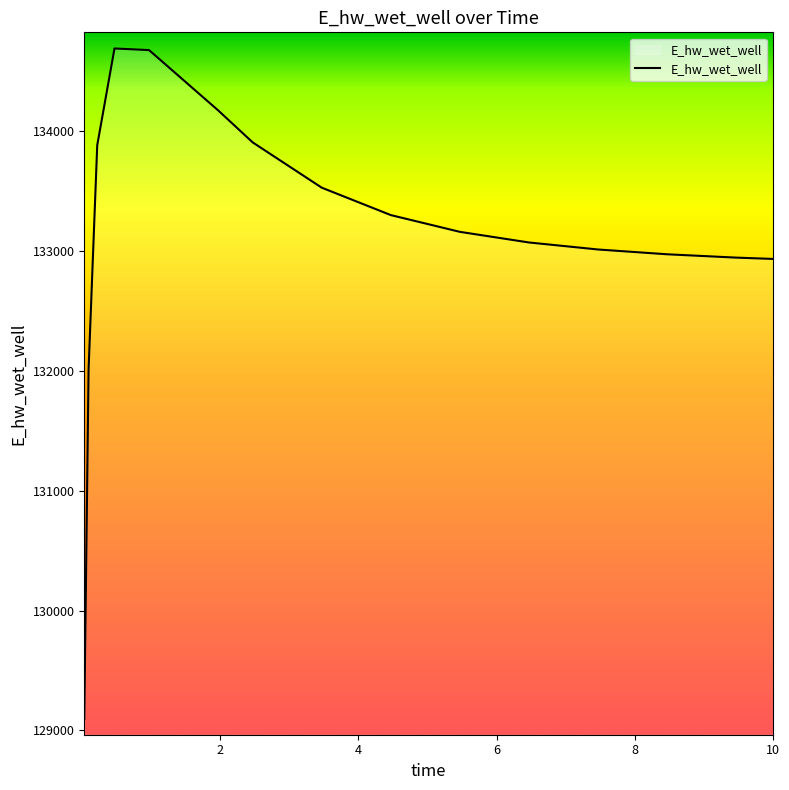

What is the difference between the maximum and minimum values?

5596.3